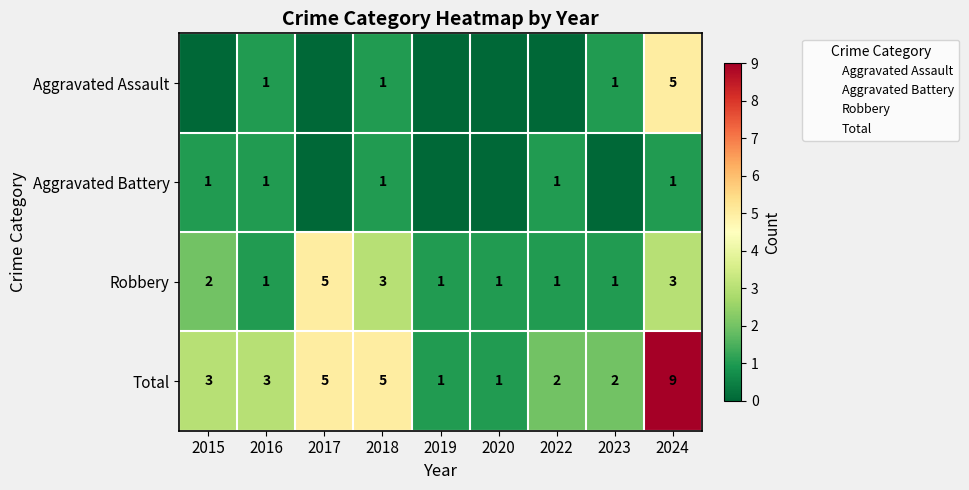

The Total series shows 3 at 2015. True or false?

True